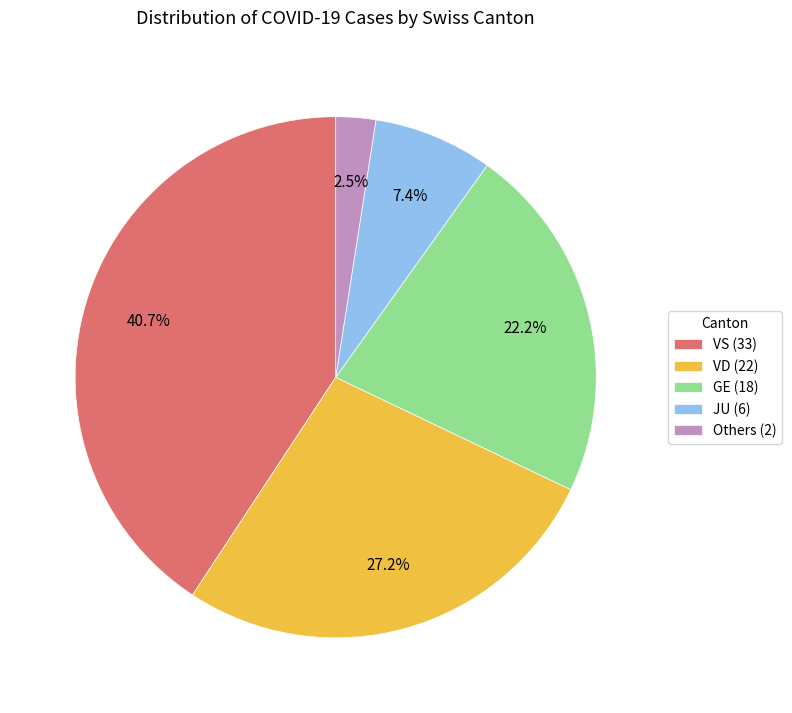

Approximately how many times larger is the value at JU (6) compared to Others (2)?

3.0